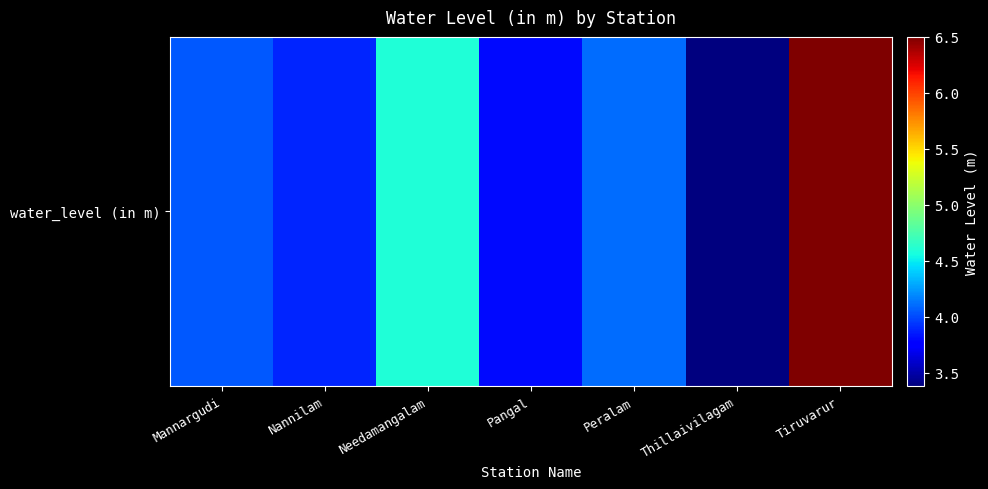

What is the sum of the values at Needamangalam and Pangal?

8.4